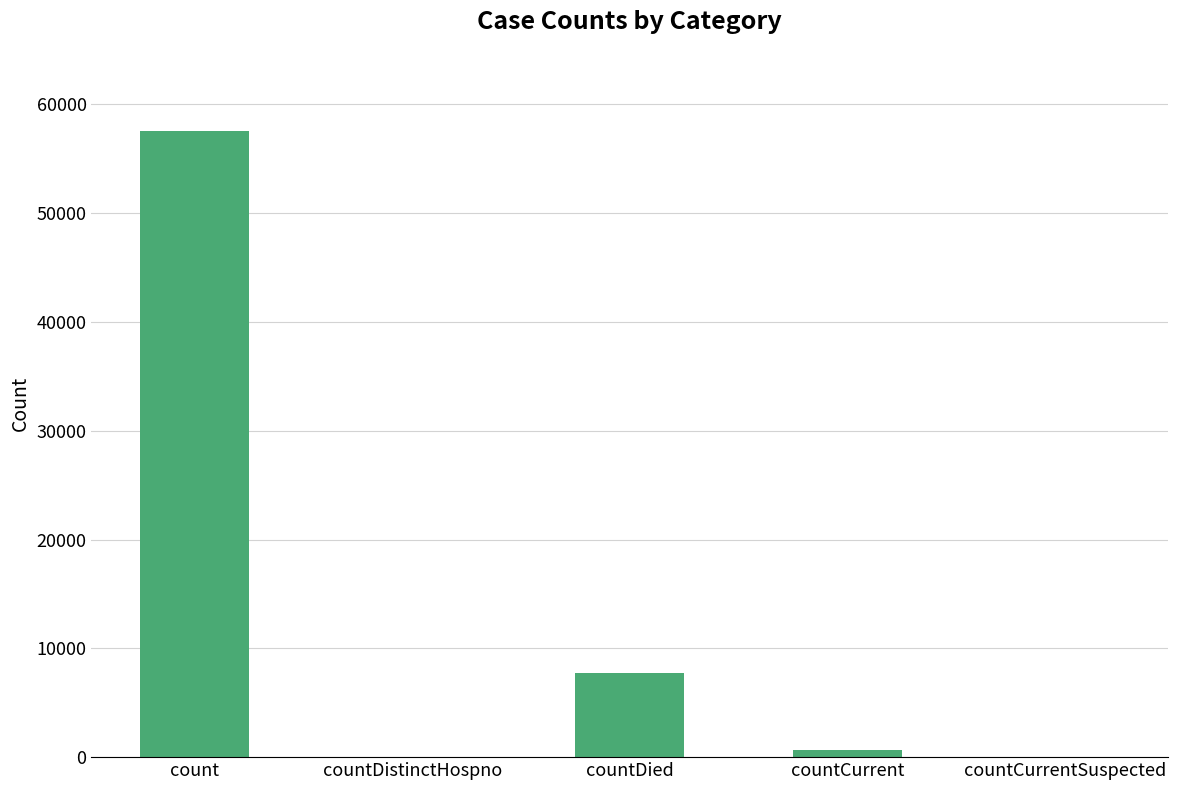

What is the greatest value displayed?

57559